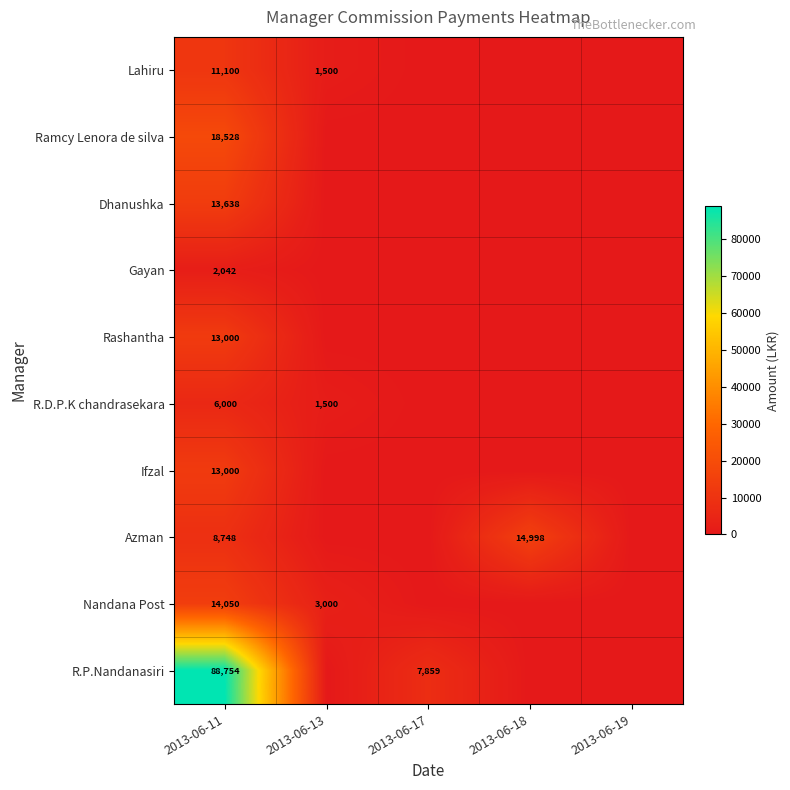

At which category is the sum across all series the highest?

2013-06-11